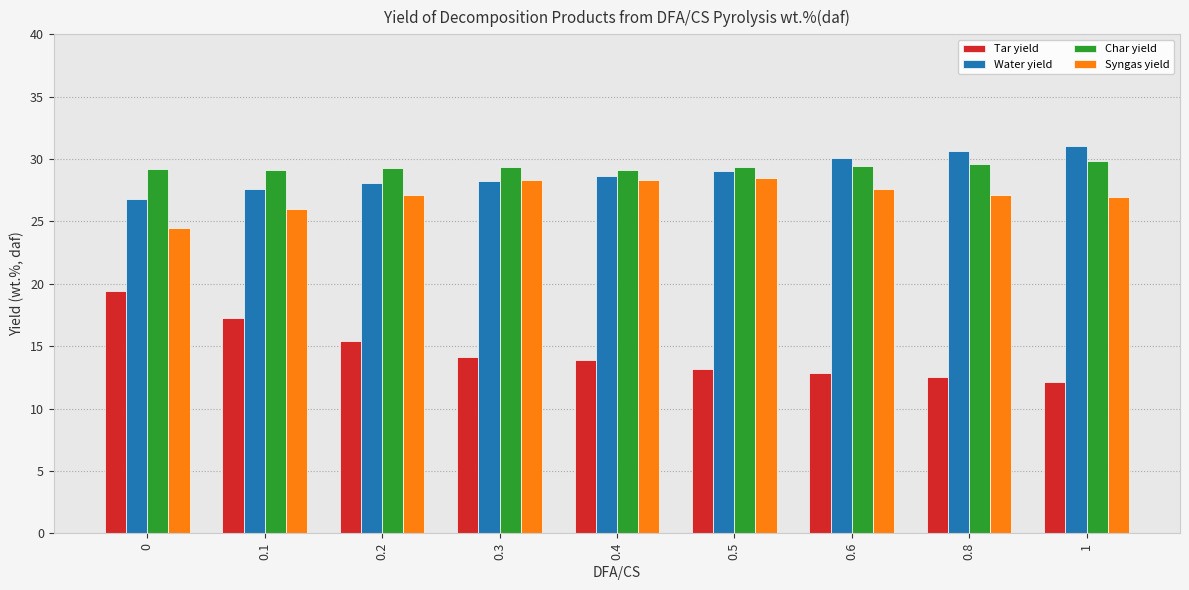

What is the total value across all series at 0.8?

100.0